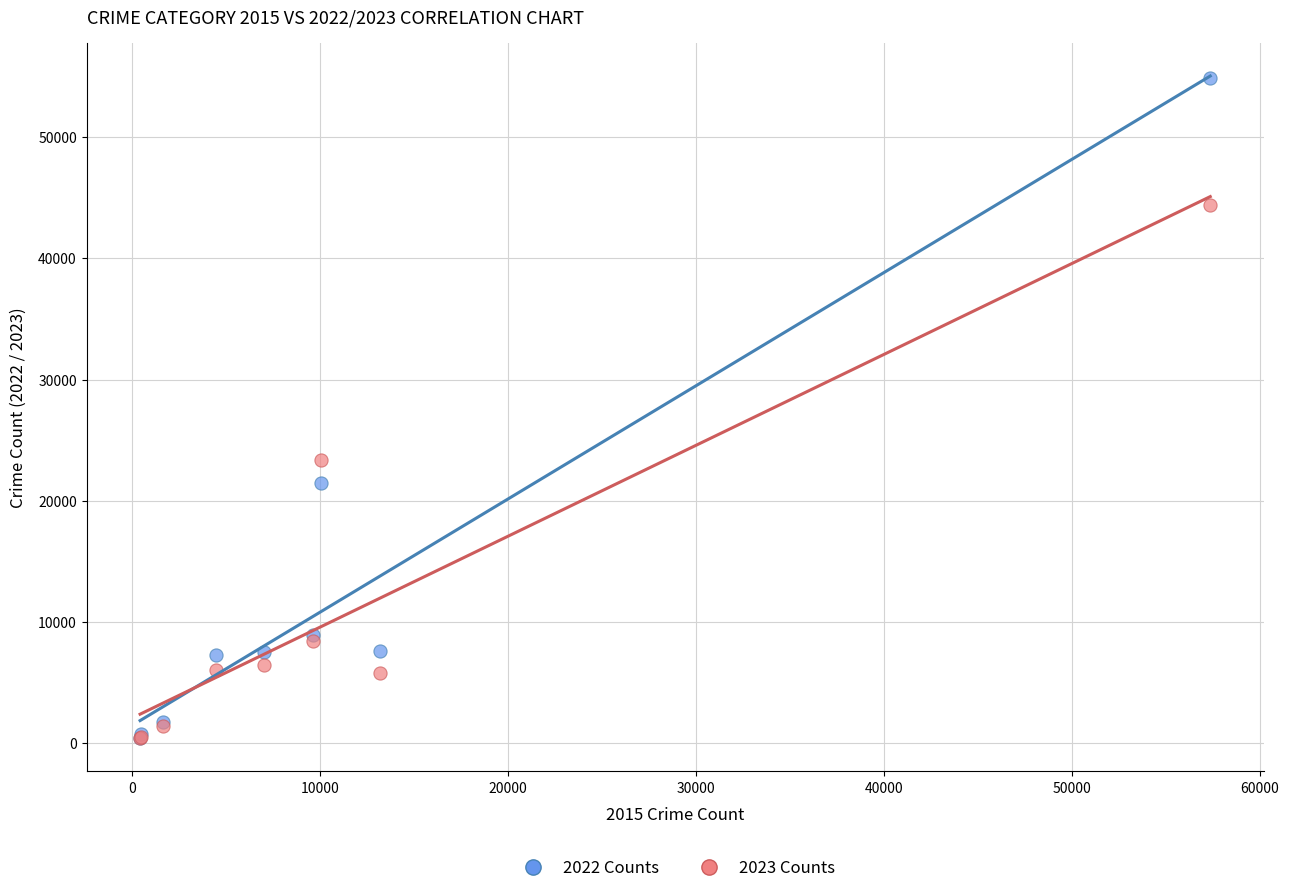

Across all series, what Y value is closest to 27617?

23386